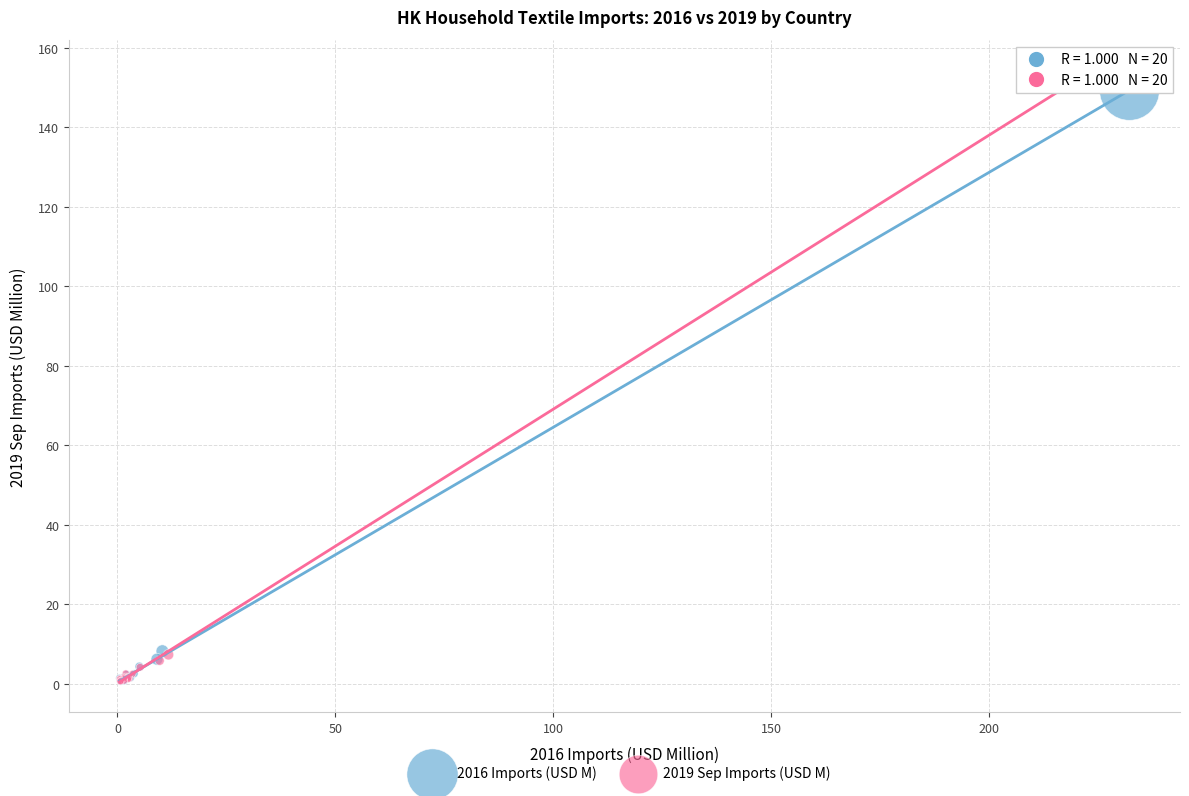

Which series has the largest Y range (max minus min)?

2019 Sep Imports (USD M)